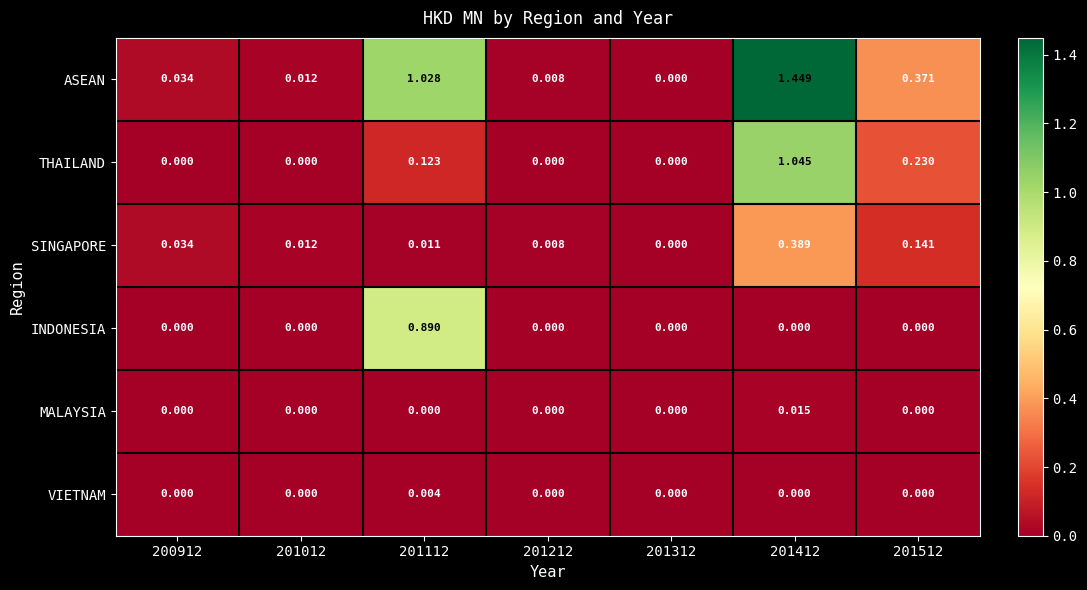

Is the value of INDONESIA at 201112 greater than the value of THAILAND at 201312?

Yes